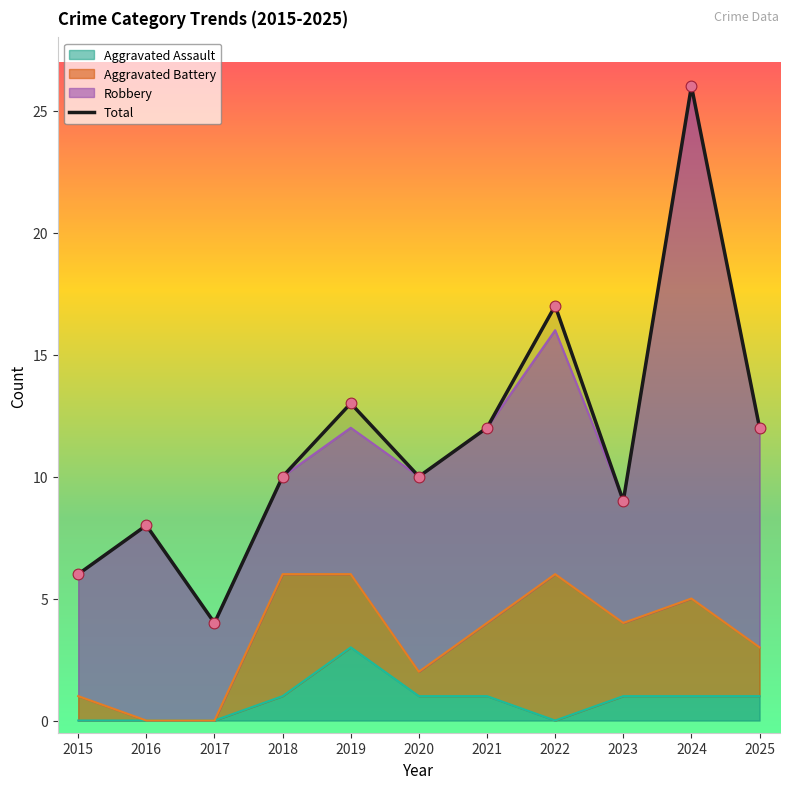

Approximately how many times larger is the value at 2019 compared to 2018?

1.3